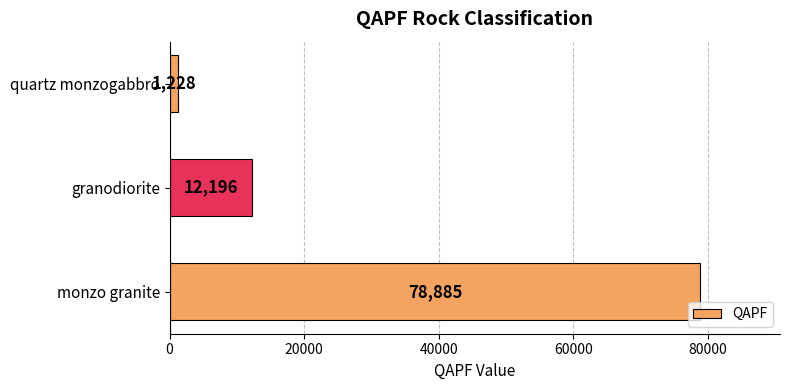

Count the number of categories in the chart.

3